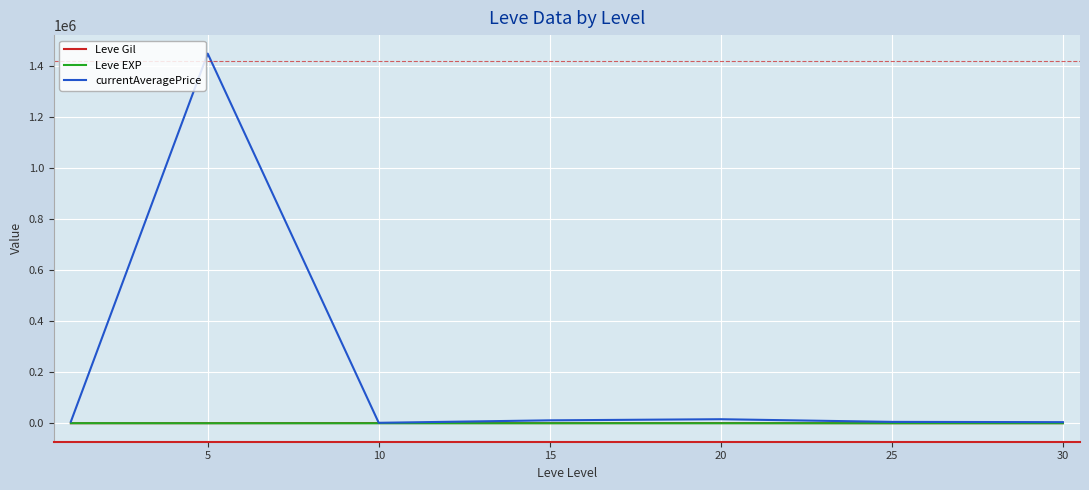

Which series has the largest total across all categories?

currentAveragePrice